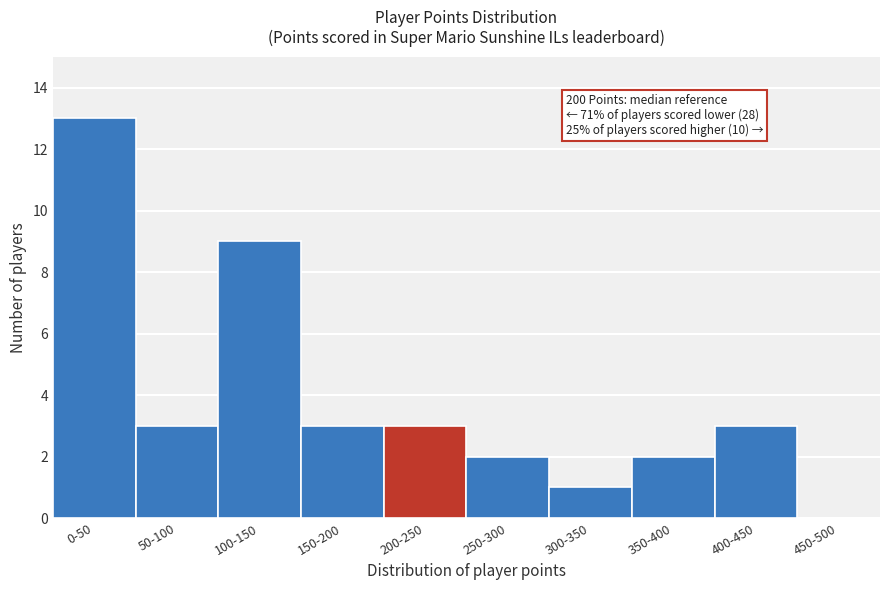

Reading left to right, list all the values displayed in this chart.

0-50=13	50-100=3	100-150=9	150-200=3	200-250=3	250-300=2	300-350=1	350-400=2	400-450=3	450-500=0